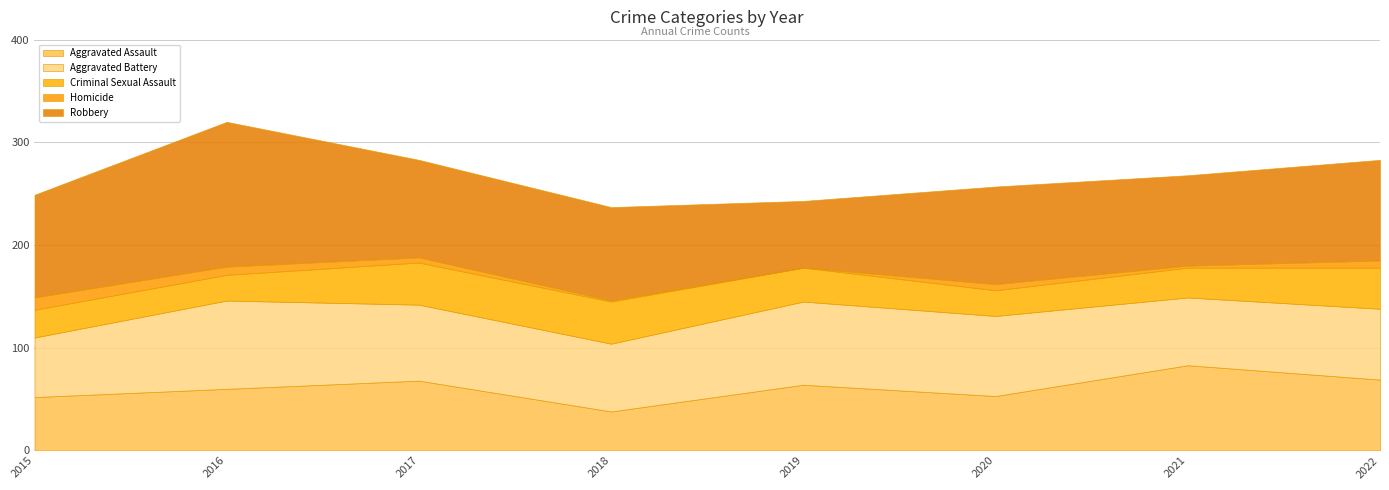

Between 2020 and 2021, which series saw the biggest shift?

Aggravated Assault